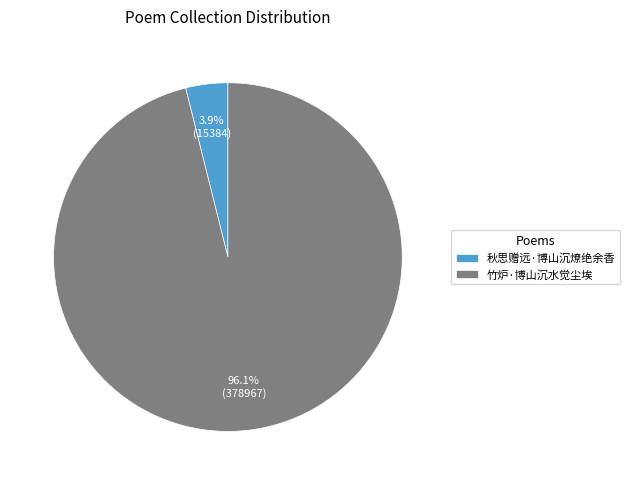

What percentage is NOT represented by 竹炉·博山沉水觉尘埃?

3.9%